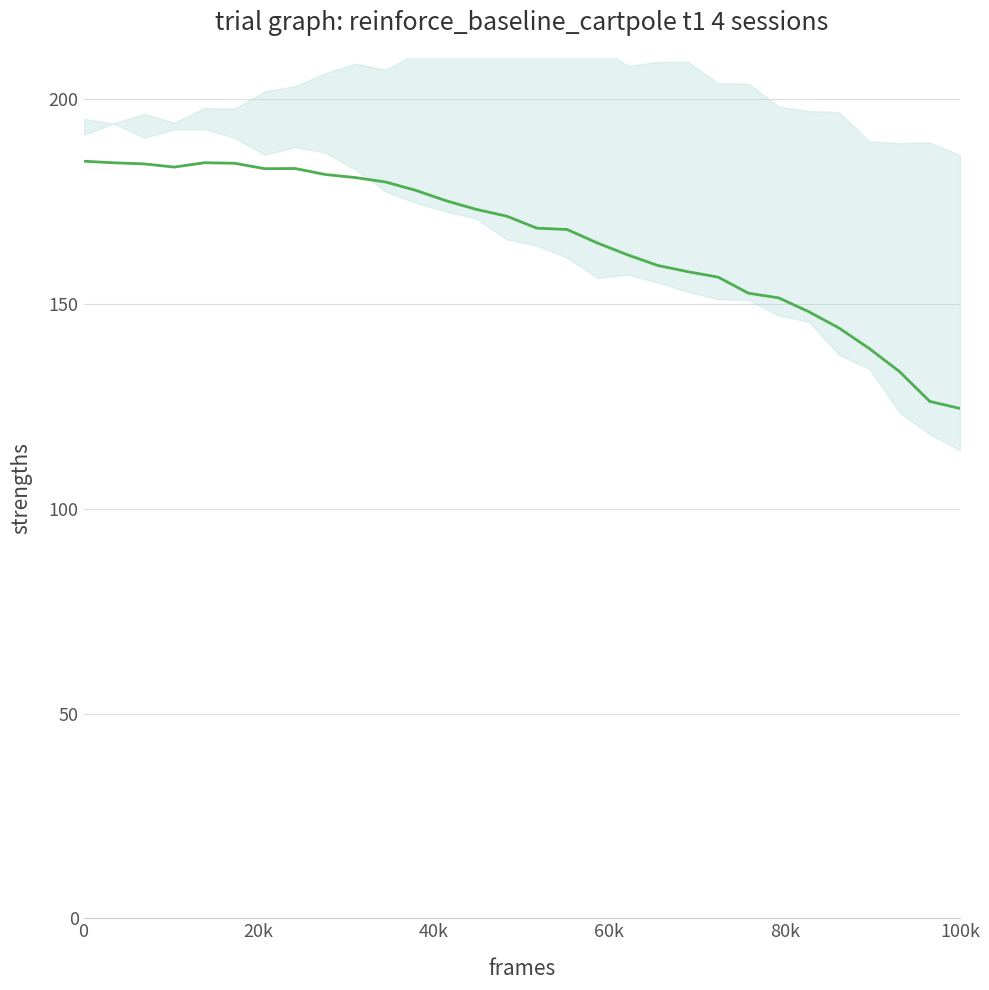

What is the greatest value displayed?

184.8